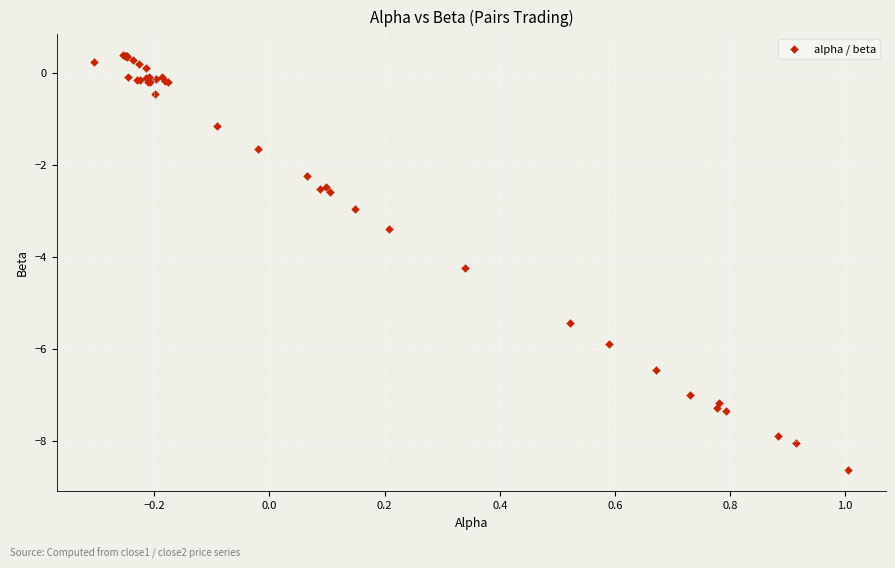

What Y value in the scatter plot is closest to -4?

-4.3